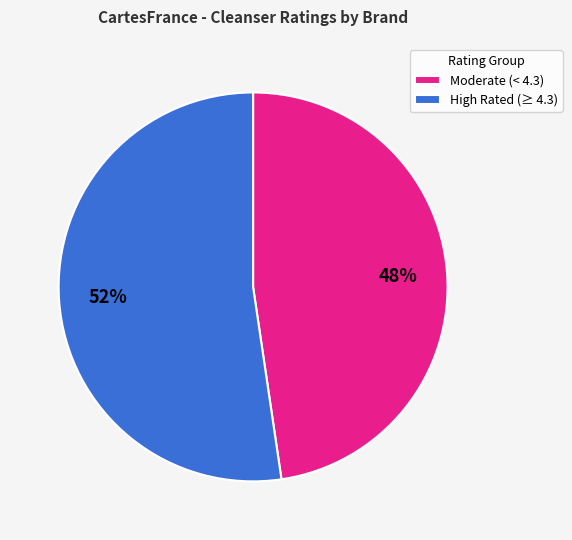

To the nearest percent, what is the average slice percentage?

50%